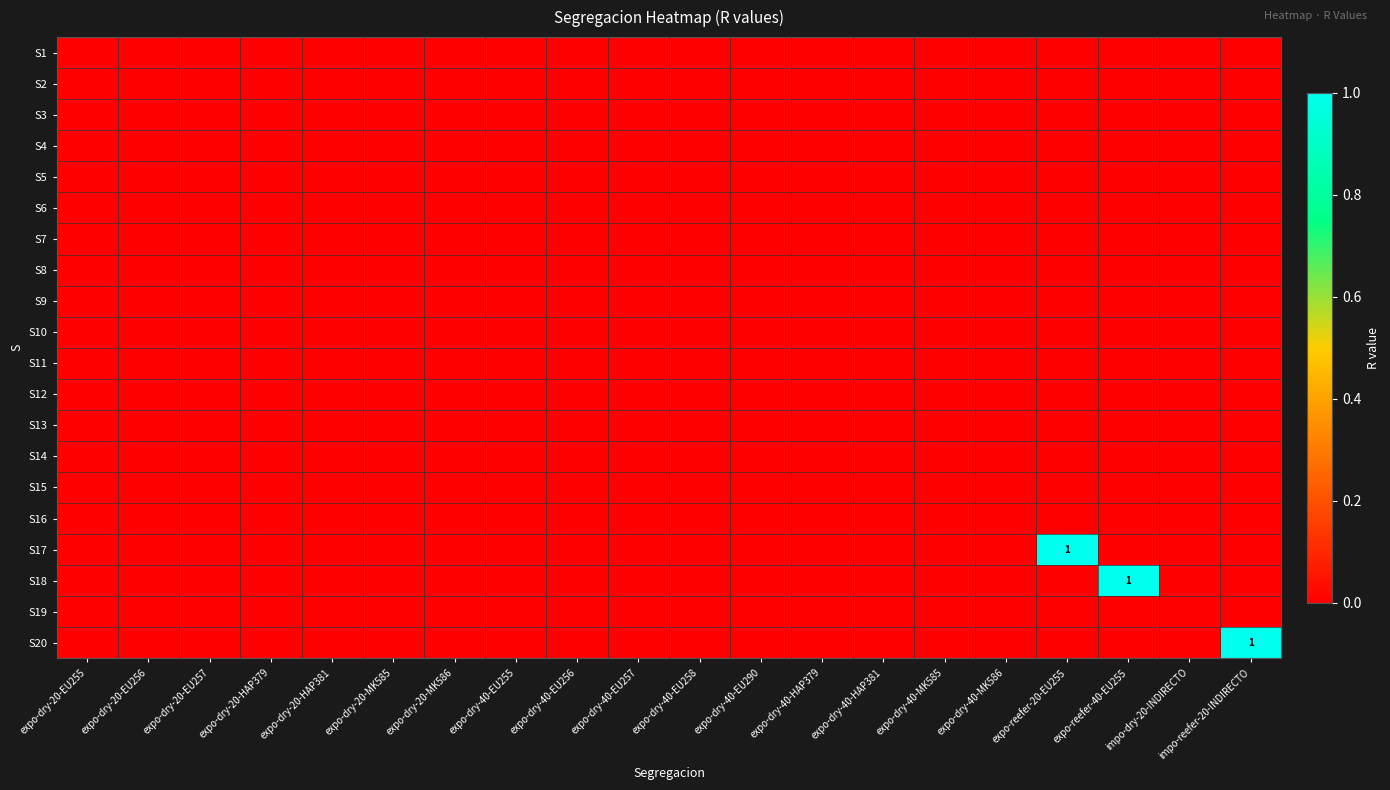

List the labels in order of S17 value, smallest first.

expo-dry-20-EU255, expo-dry-20-EU256, expo-dry-20-EU257, expo-dry-20-HAP379, expo-dry-20-HAP381, expo-dry-20-MK585, expo-dry-20-MK586, expo-dry-40-EU255, expo-dry-40-EU256, expo-dry-40-EU257, expo-dry-40-EU258, expo-dry-40-EU290, expo-dry-40-HAP379, expo-dry-40-HAP381, expo-dry-40-MK585, expo-dry-40-MK586, expo-reefer-40-EU255, impo-dry-20-INDIRECTO, impo-reefer-20-INDIRECTO, expo-reefer-20-EU255